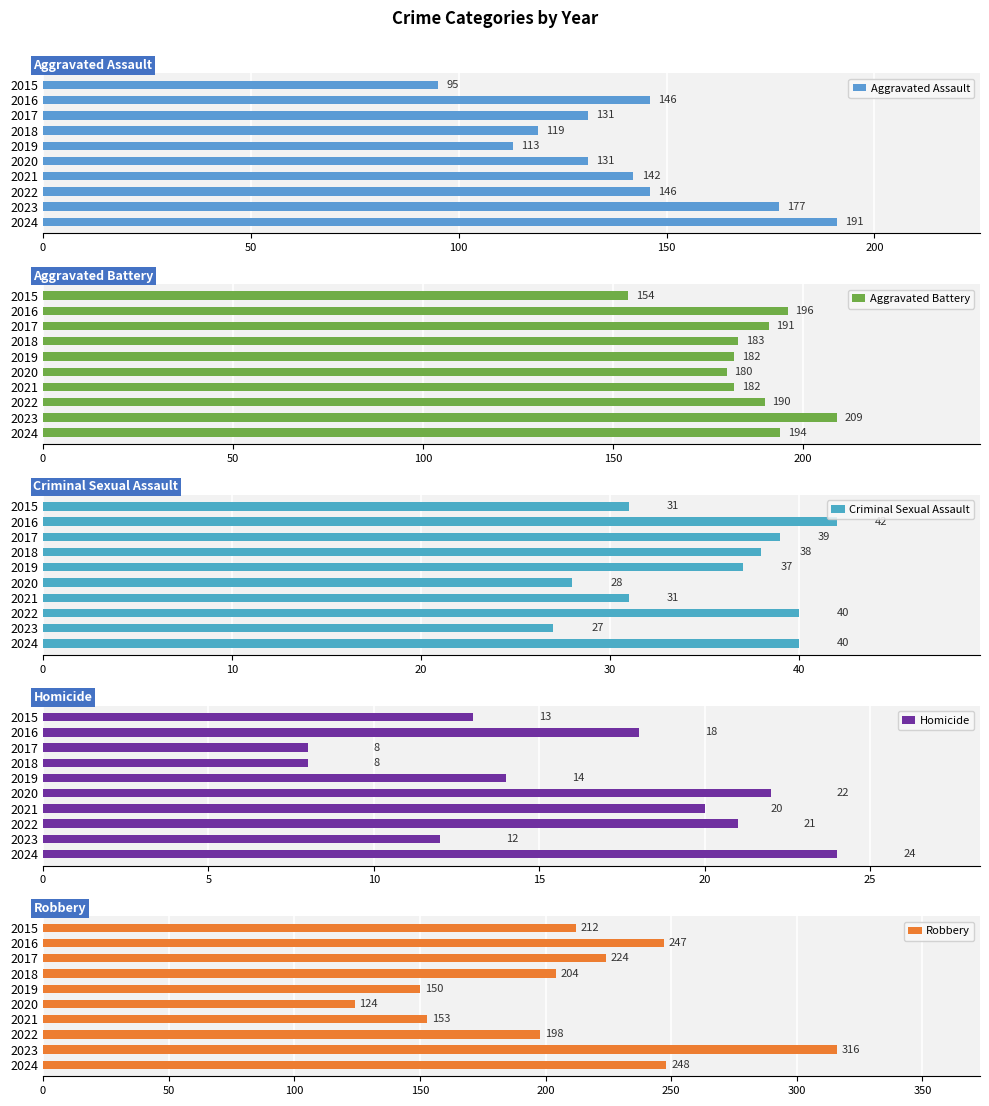

At which label does Aggravated Assault reach its peak?

2024